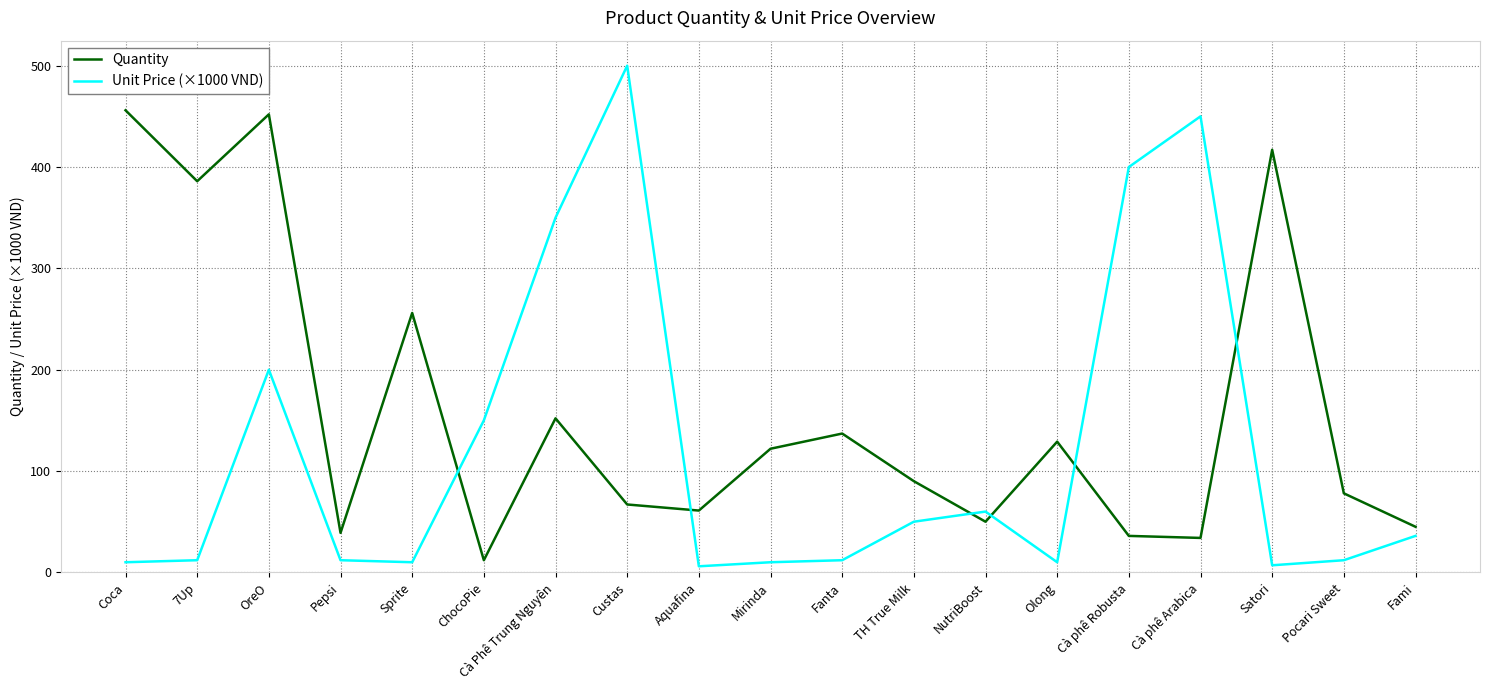

At which category does Unit Price (×1000 VND) reach its first local peak?

OreO